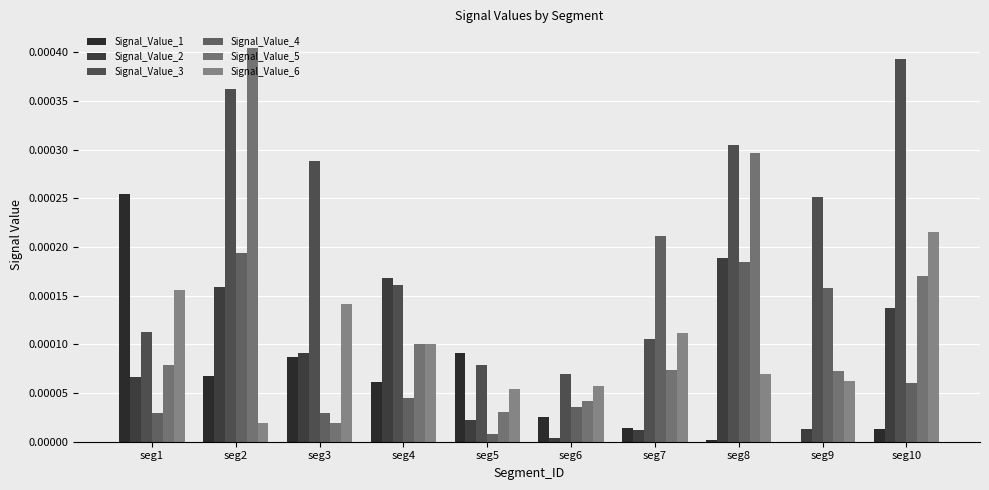

At which label is Signal_Value_6 closest to 0?

seg2